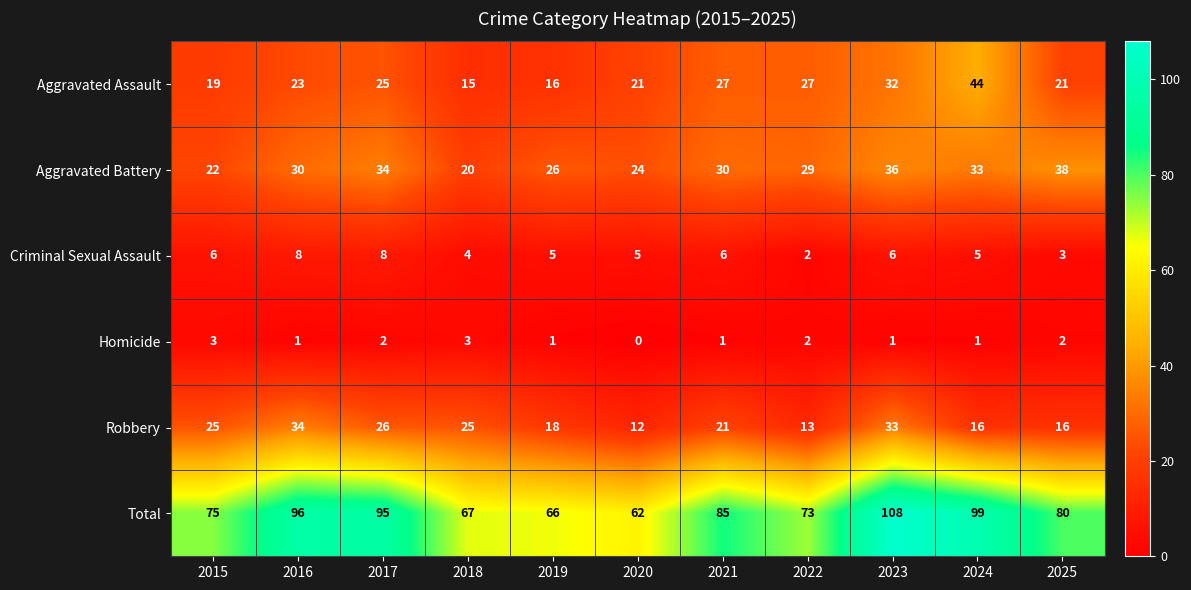

What is the average value of the Criminal Sexual Assault series?

5